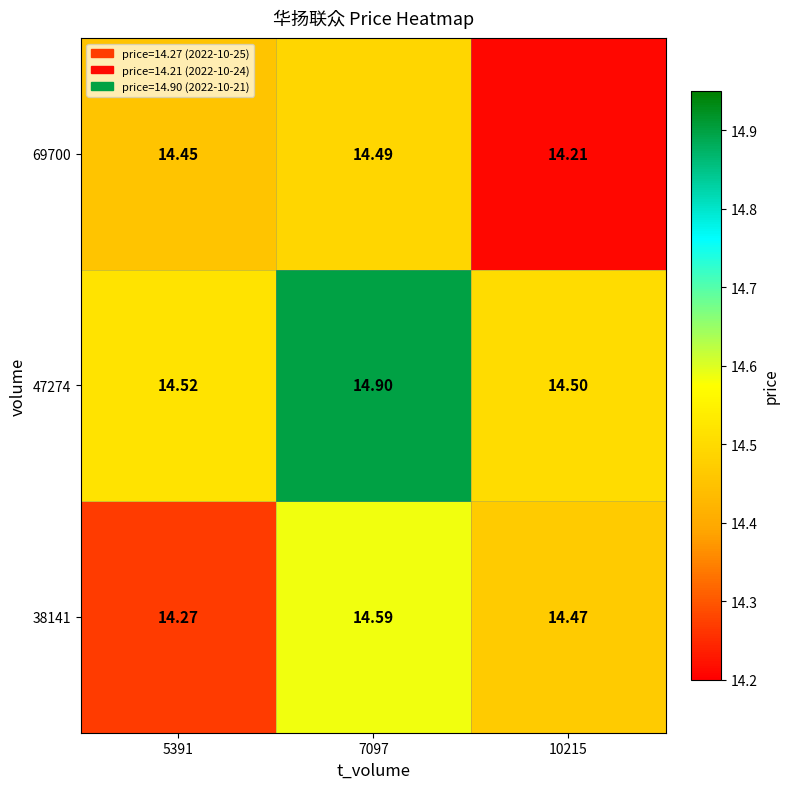

Is the value of 69700 at 7097 greater than the value of 38141 at 5391?

Yes